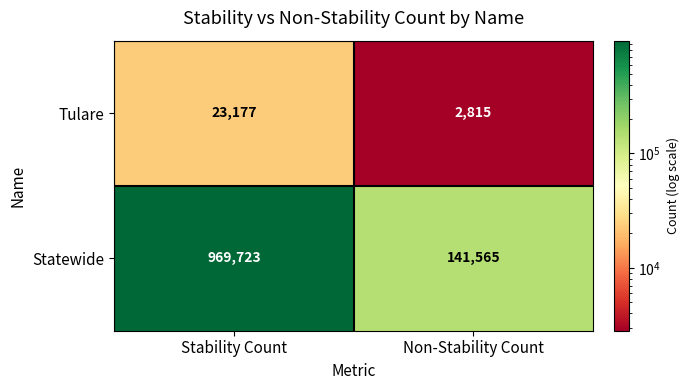

At Stability Count, list the series in order from largest to smallest.

Statewide, Tulare